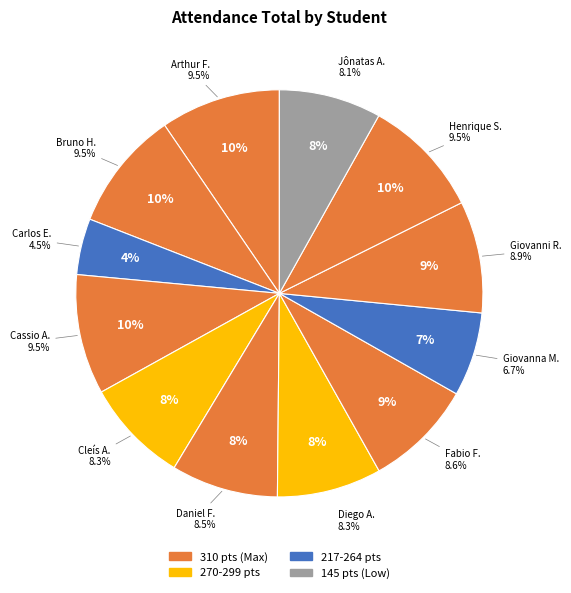

What percentage is the Fabio Fernando Ferro Junior slice, to the nearest percent?

9%